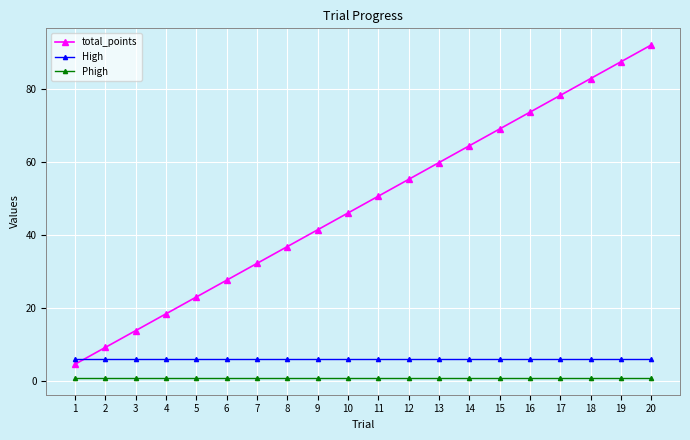

At 17, list the series in order from smallest to largest.

Phigh, High, total_points